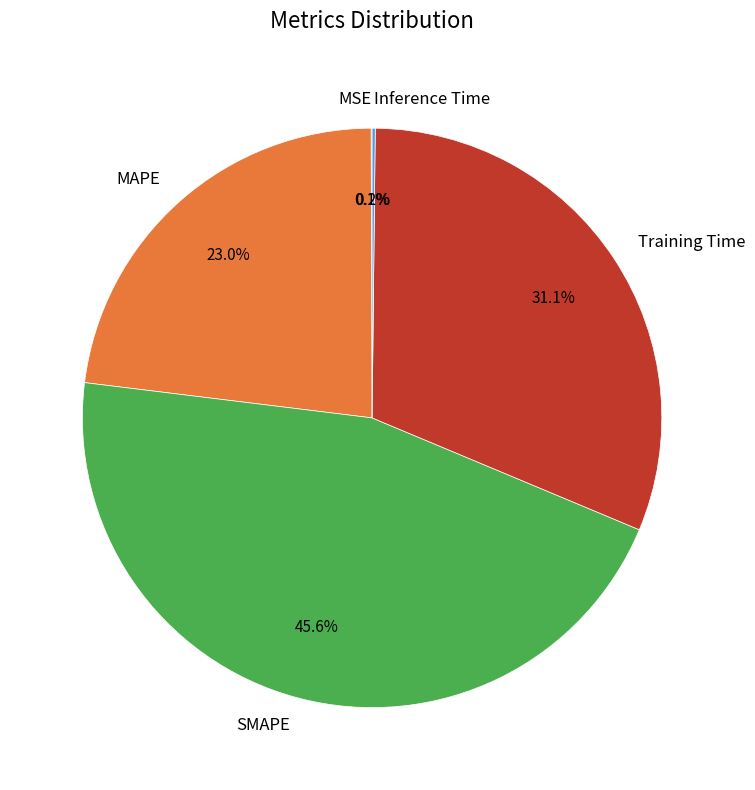

What portion of the pie excludes Training Time?

68.9%